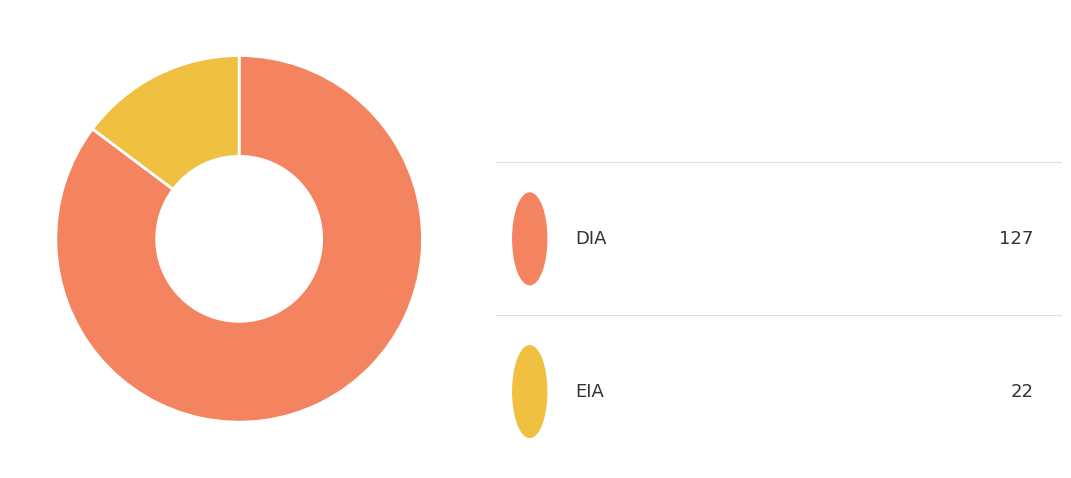

To the nearest percent, what is the difference between the largest and smallest slice percentages?

70%